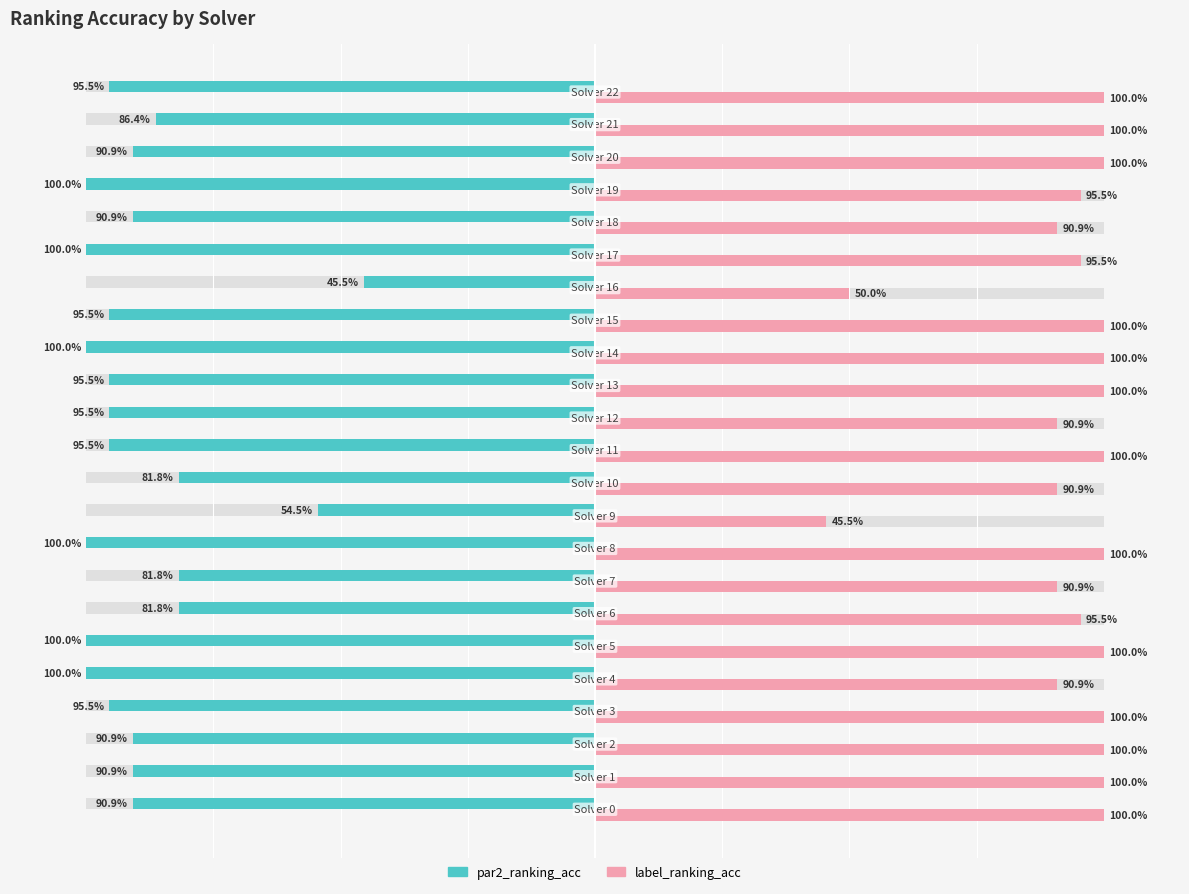

Which series has the largest total across all categories?

label_ranking_acc